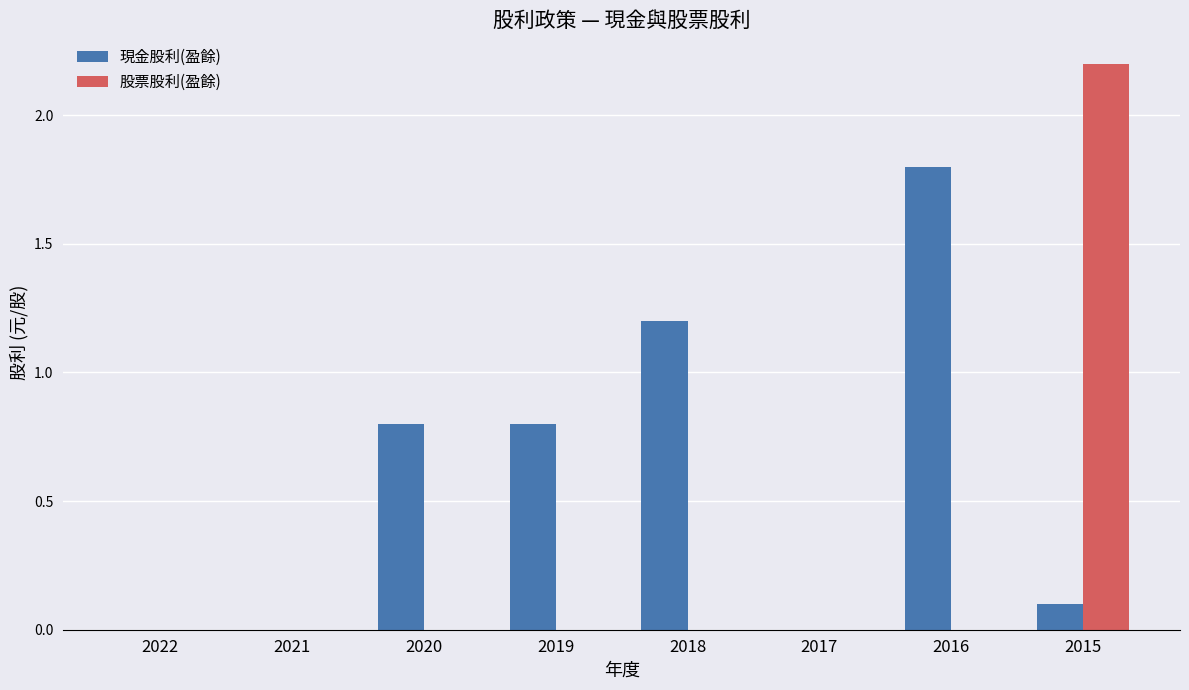

The value of 股票股利(盈餘) at 2016 is -1.2. True or false?

False